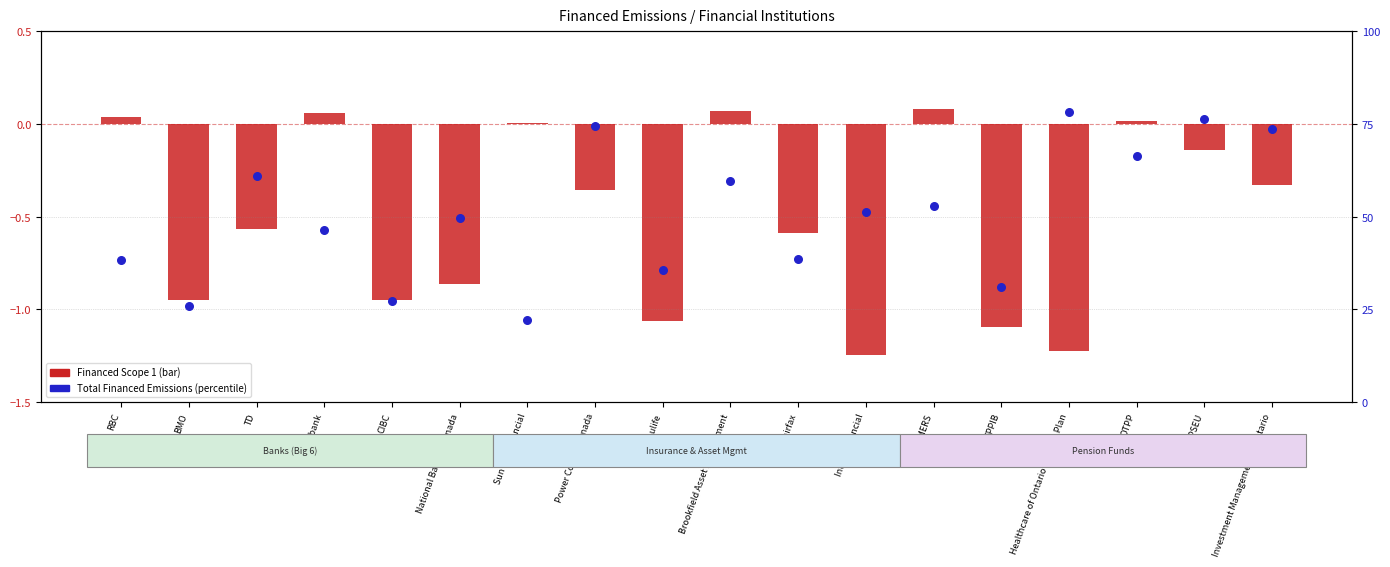

What is the total value across all series at CIBC?

26.4